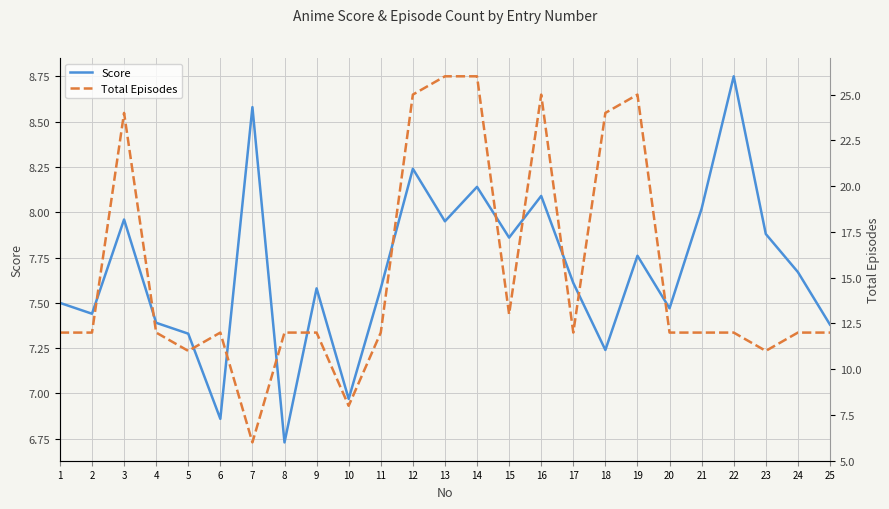

What is the value of the Total Episodes point at the 13th from the left?

26.0